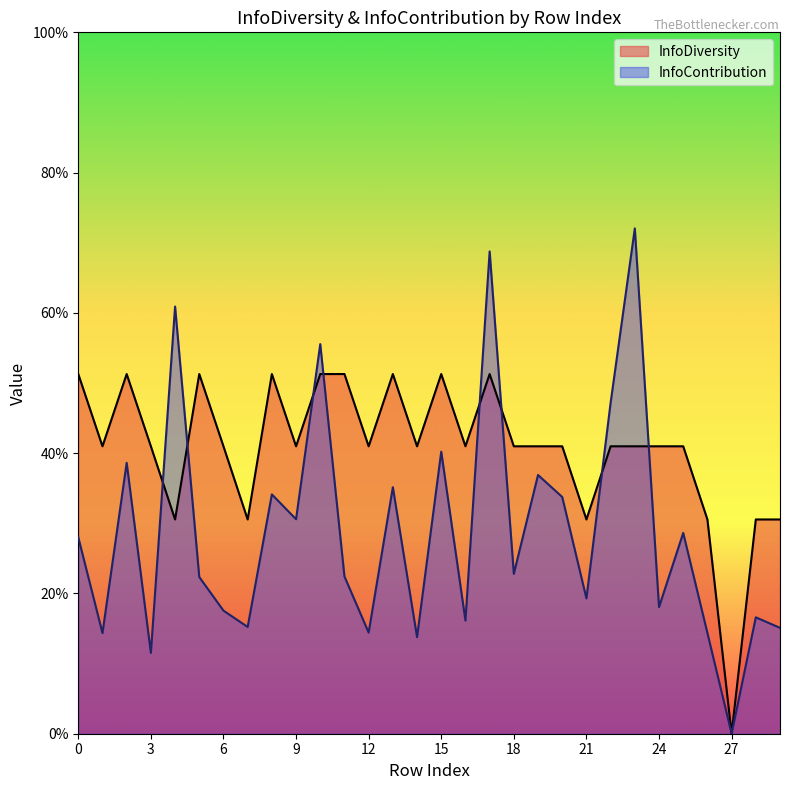

What is the average value of the InfoDiversity series?

0.4